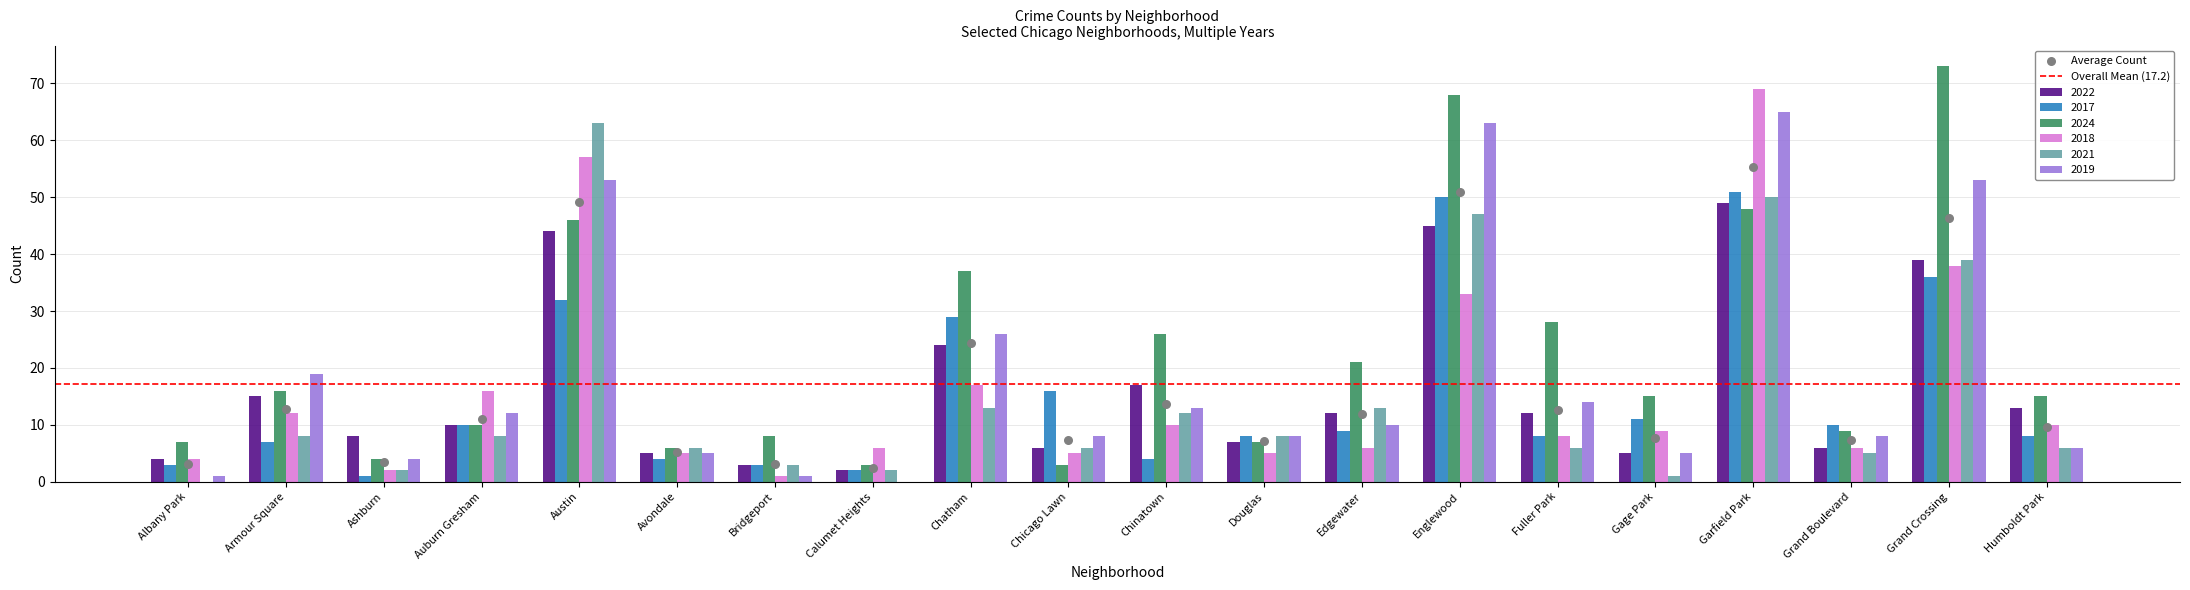

Which series has the widest spread of Y values?

2024